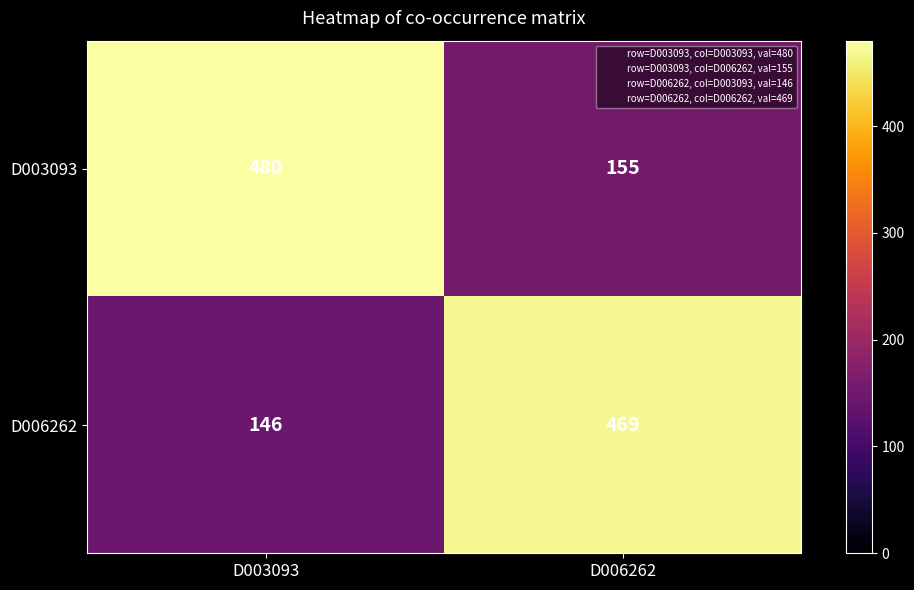

Which series has the widest spread of values?

D003093